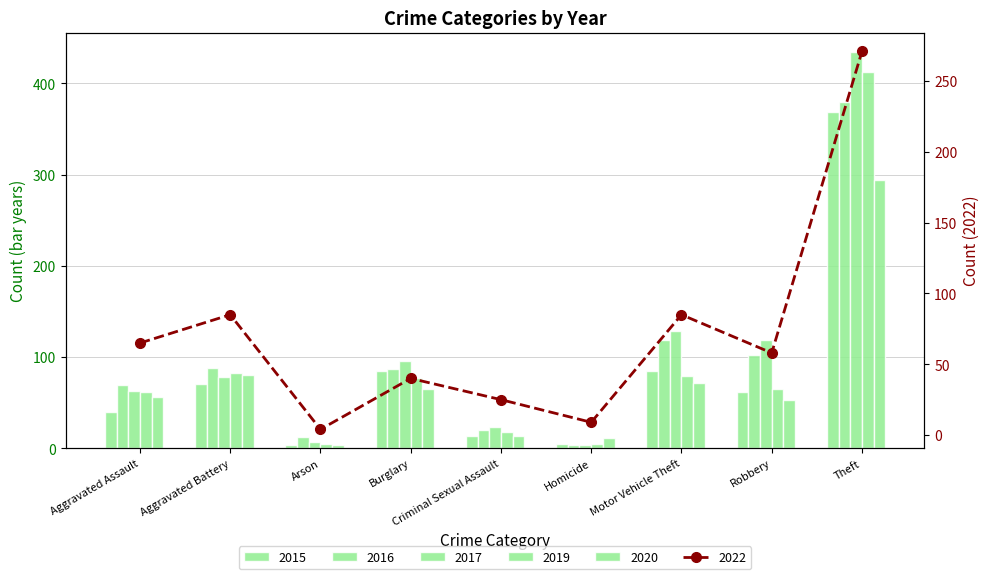

Which series has the largest total across all categories?

2017